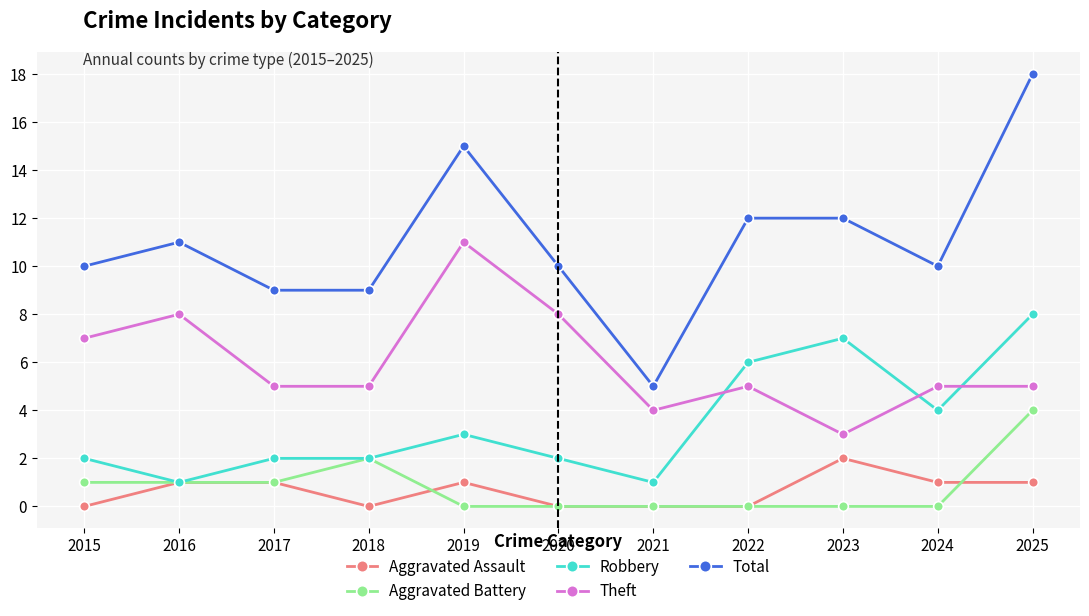

What is the minimum value for Theft?

3